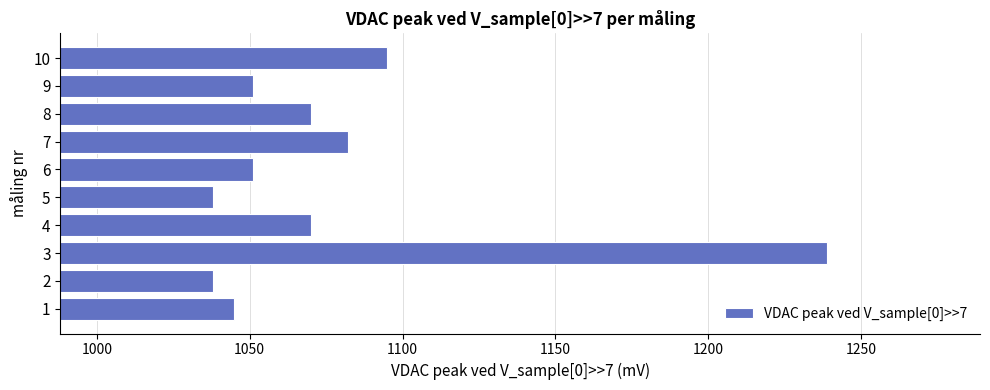

Count the number of categories in the chart.

10